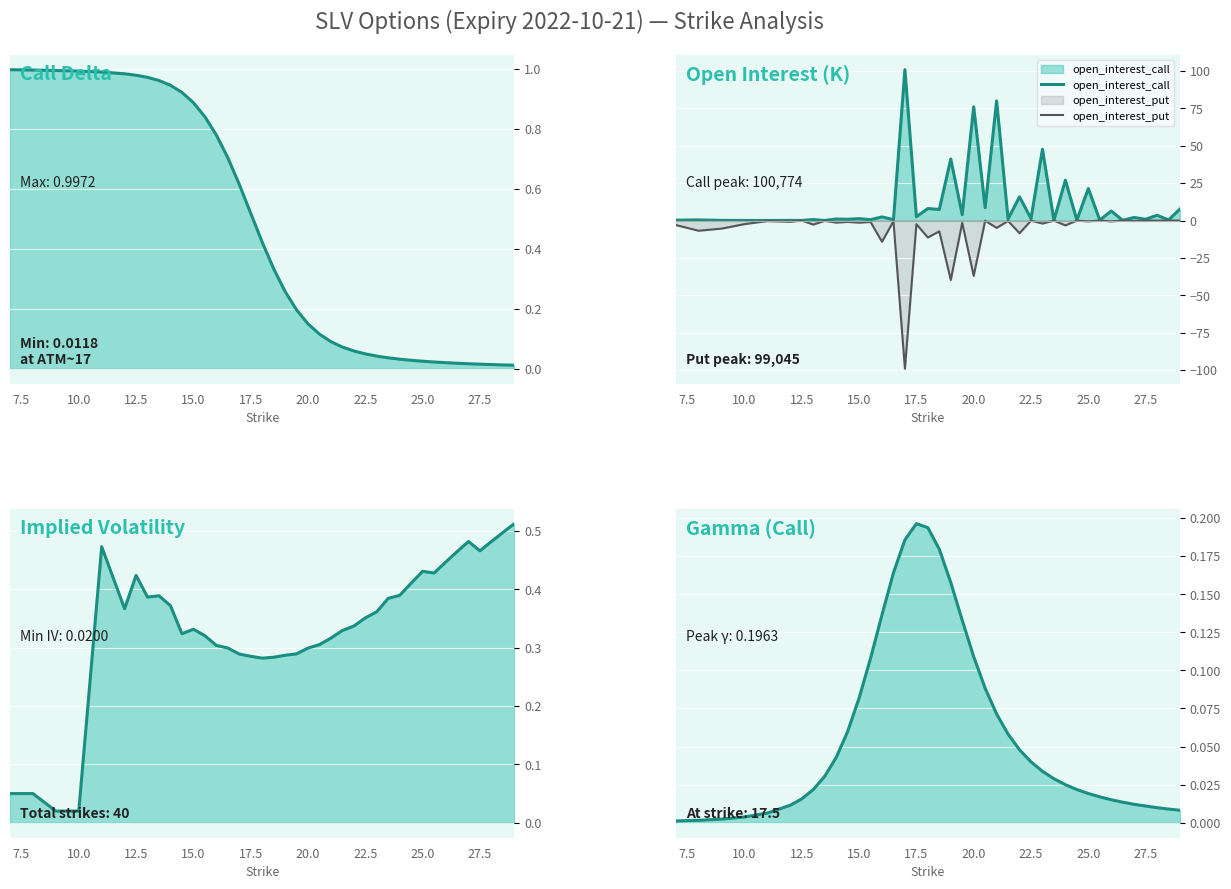

What is the minimum value for open_interest_put?

-99.0